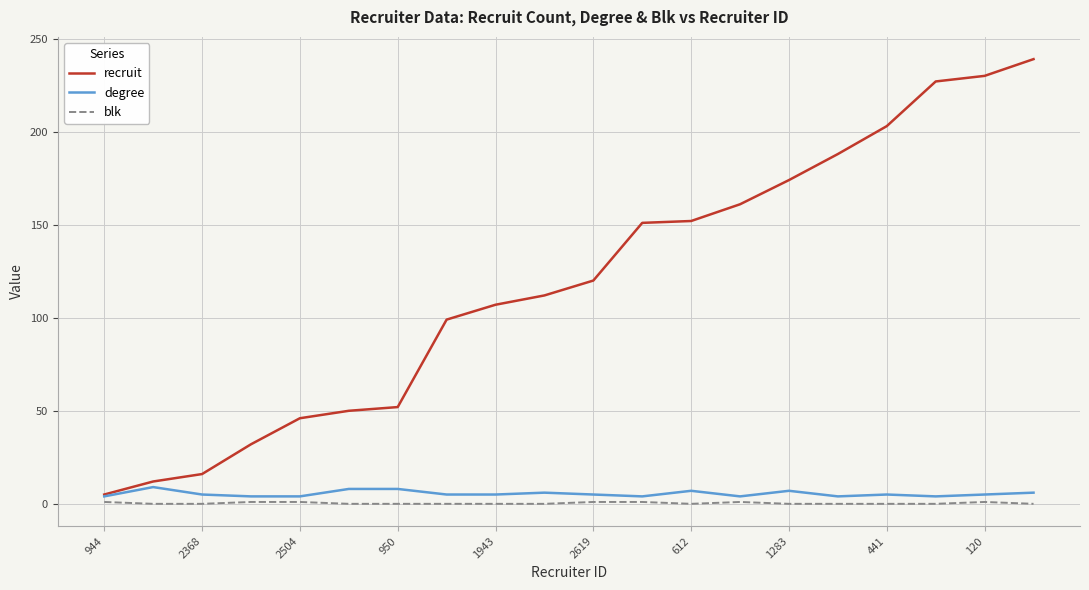

Which series has the largest total across all categories?

recruit